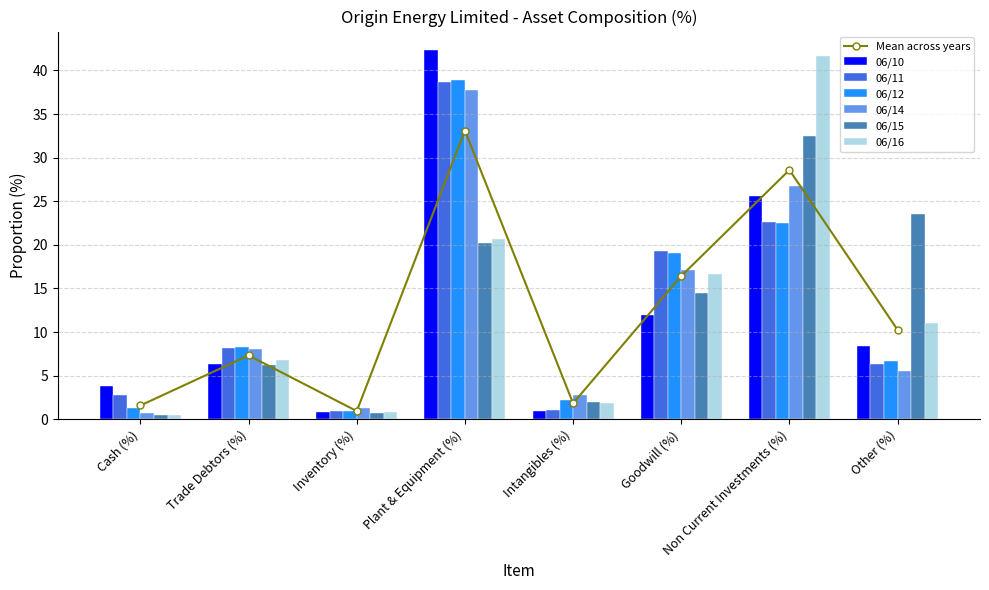

What is the label of the 8th bar from the left?

Other (%)